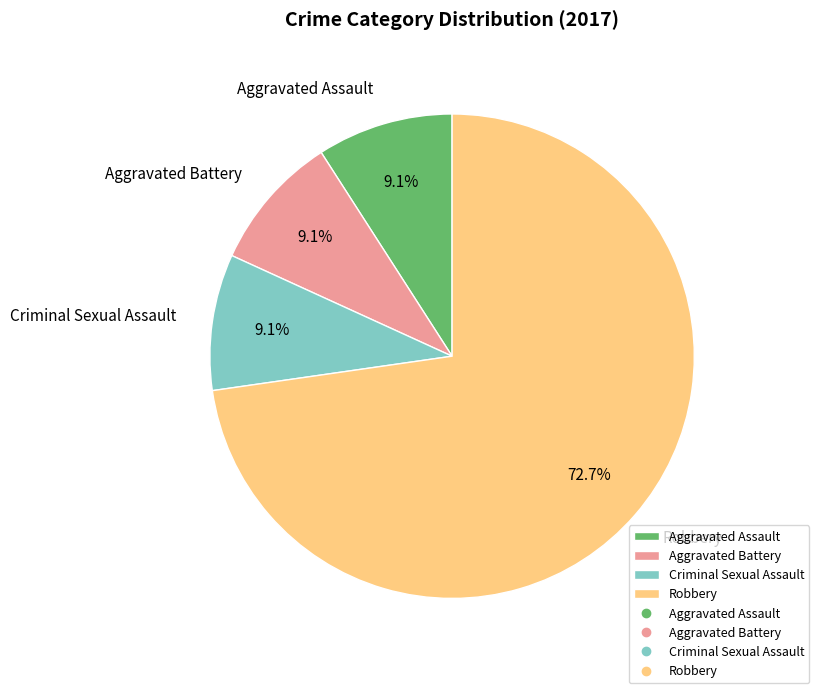

What portion of the pie excludes Aggravated Battery?

90.9%